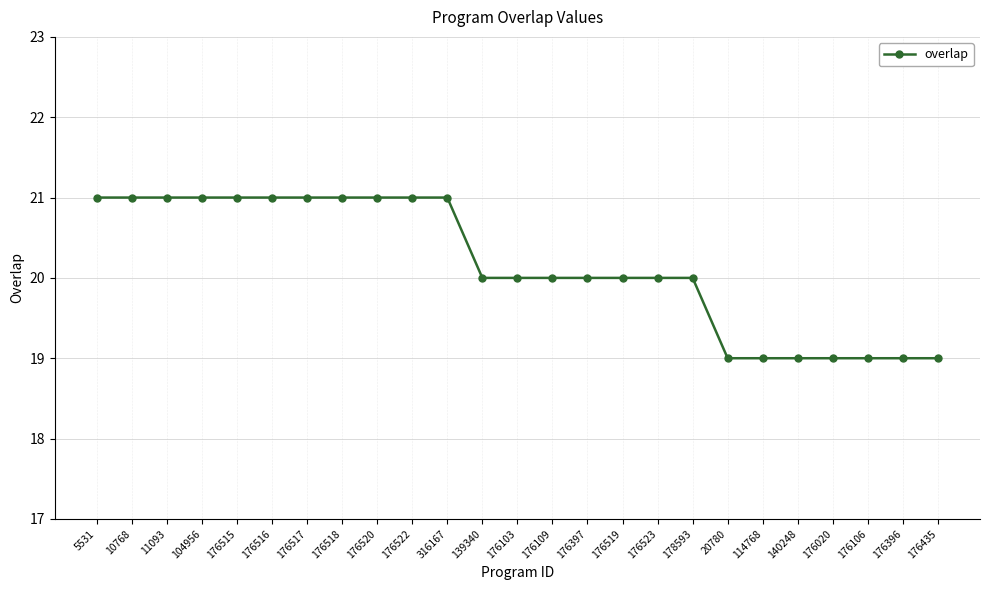

What is the minimum value shown in the chart?

19